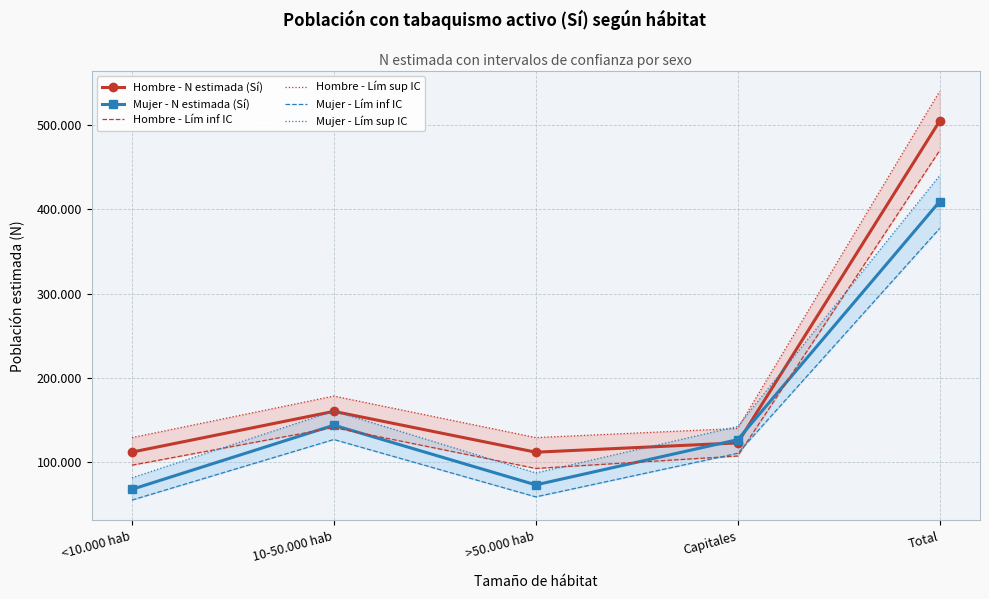

Which series has the largest range (max minus min)?

Hombre - Lím sup IC